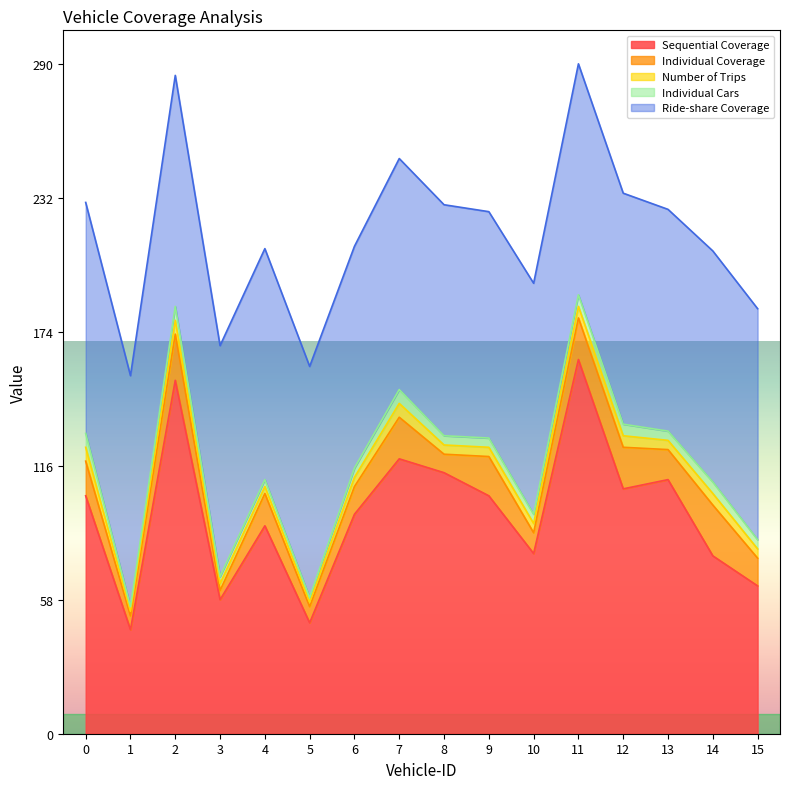

Which has a higher value, 12 or 2?

2